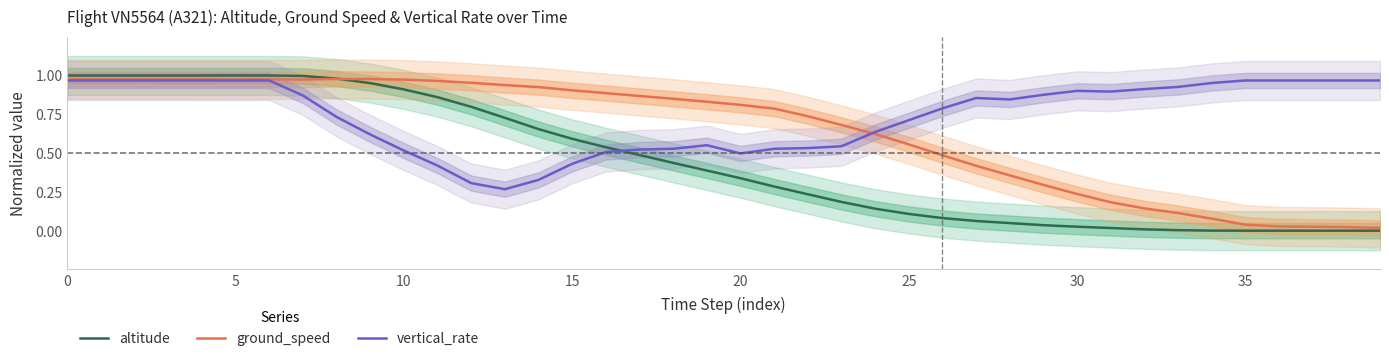

Is it true that ground_speed equals 1.5 at 0?

False